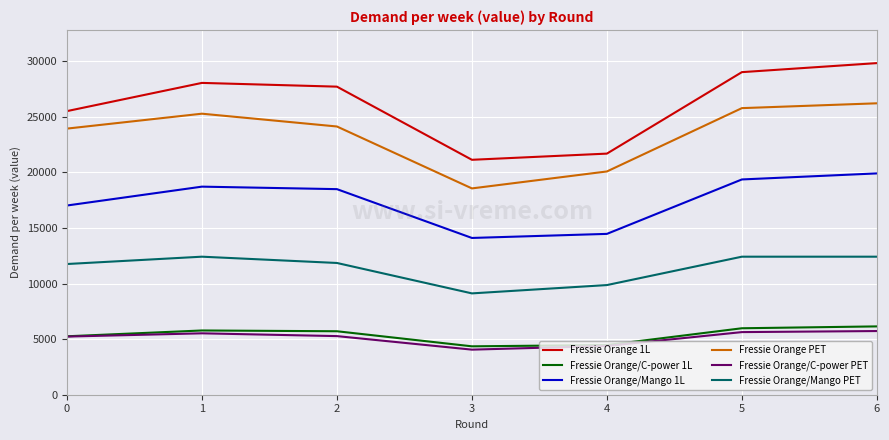

What is the difference between the maximum and second lowest values in the Fressie Orange/Mango 1L series?

5439.5